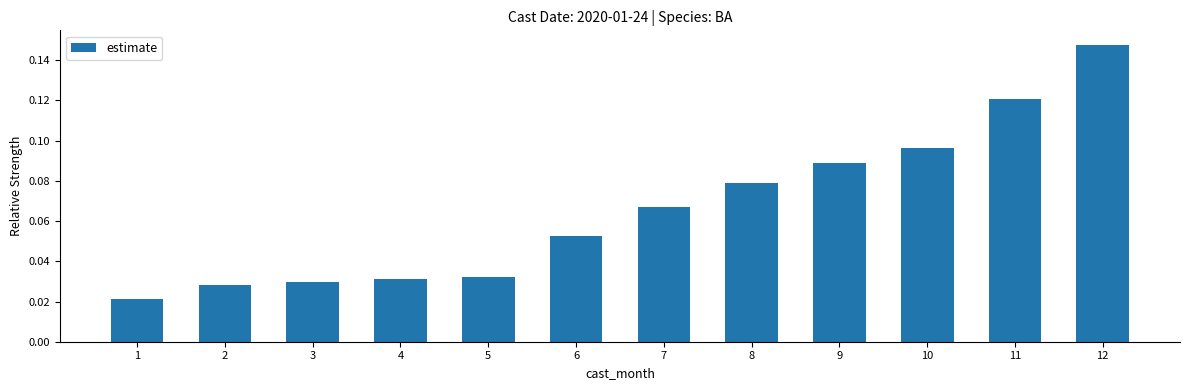

Does the chart contain any negative values?

No